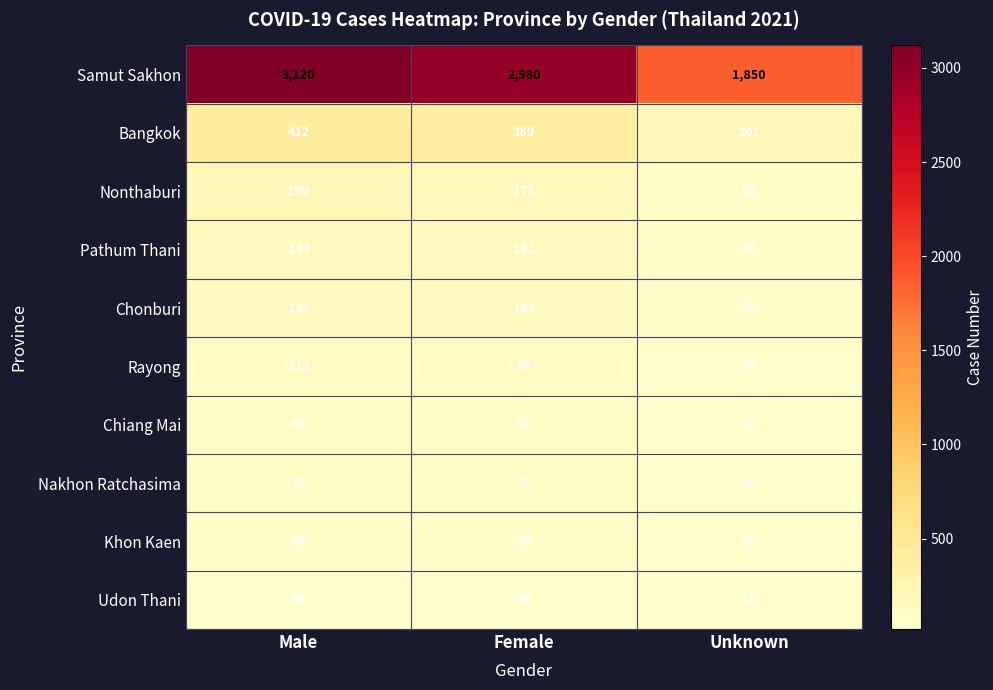

Is it true that Udon Thani equals 25 at Unknown?

False